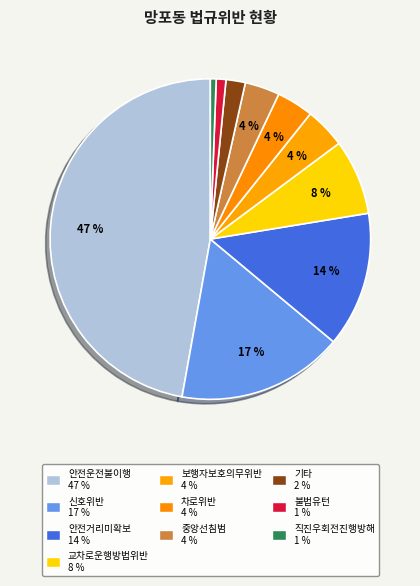

How many segments does this pie chart have?

10